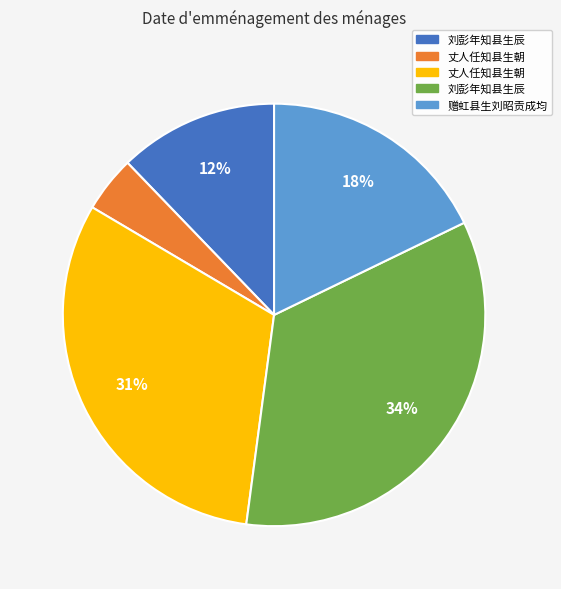

To the nearest percent, what is the average slice percentage?

20%